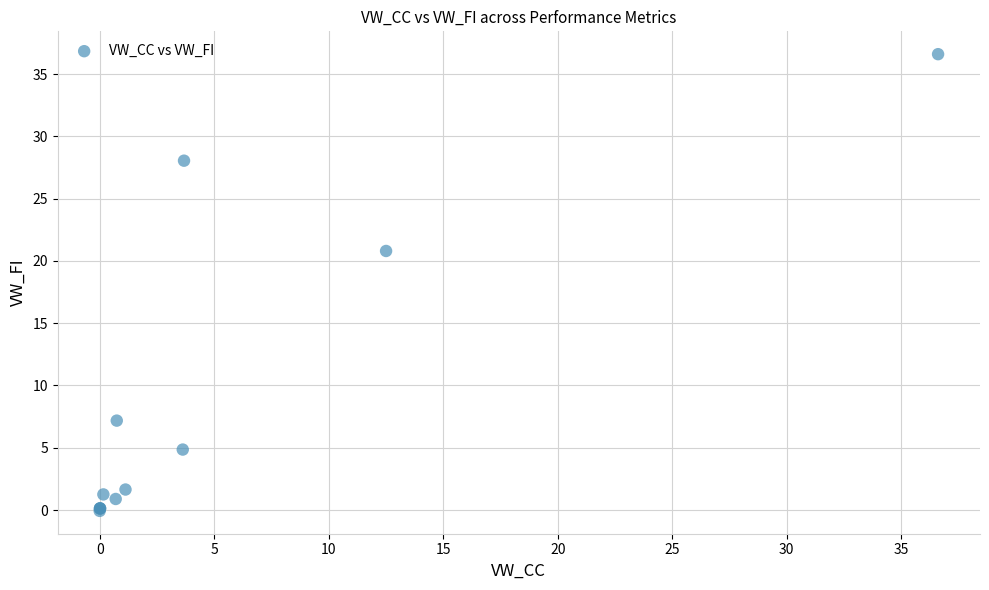

What Y value in the scatter plot is closest to 18?

20.8